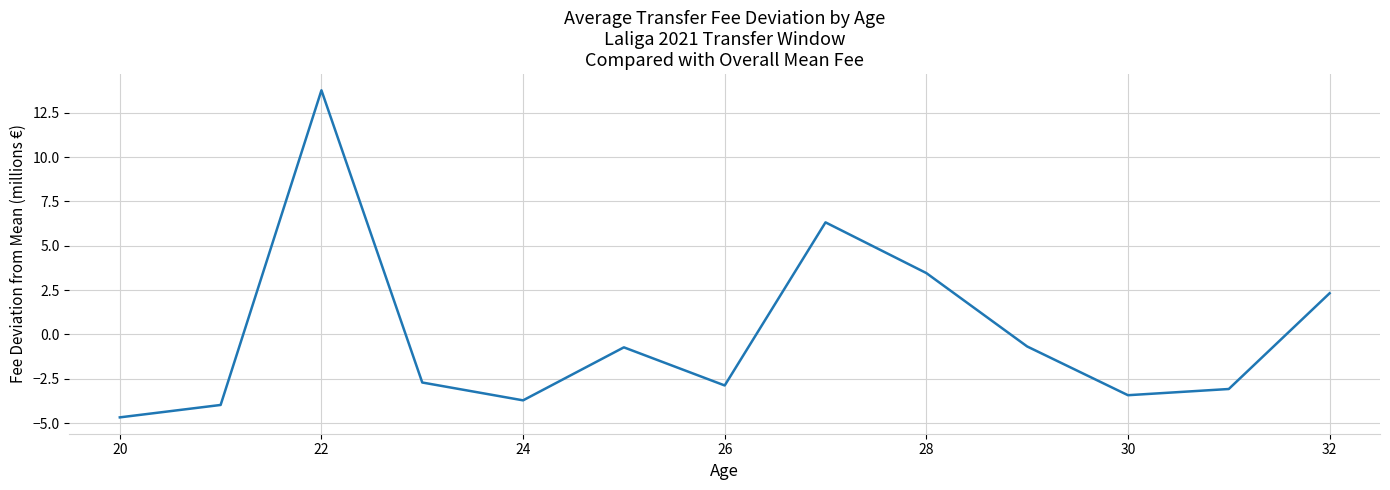

True or false: the data has more than 1 interior local peaks.

True